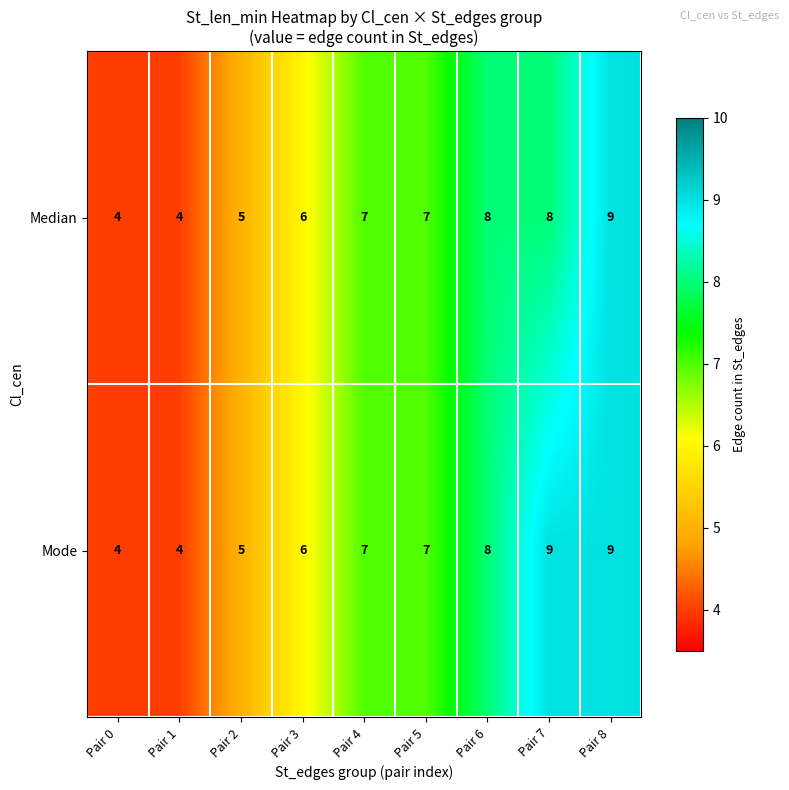

What is the sum of the Mode values at Pair 1 and Pair 4?

11